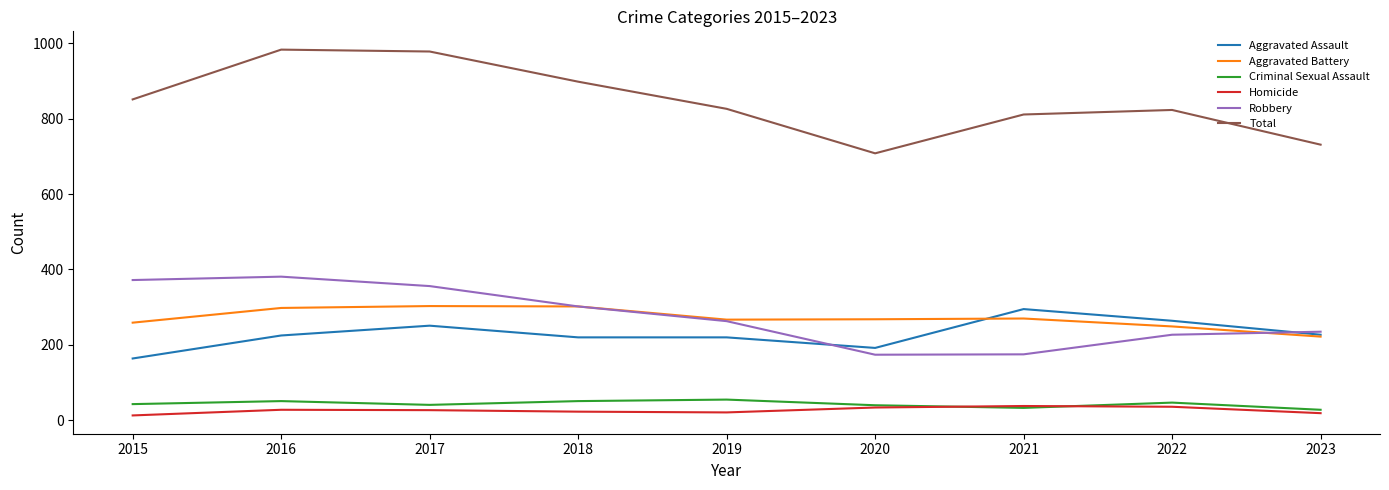

Which series has the largest total across all categories?

Total